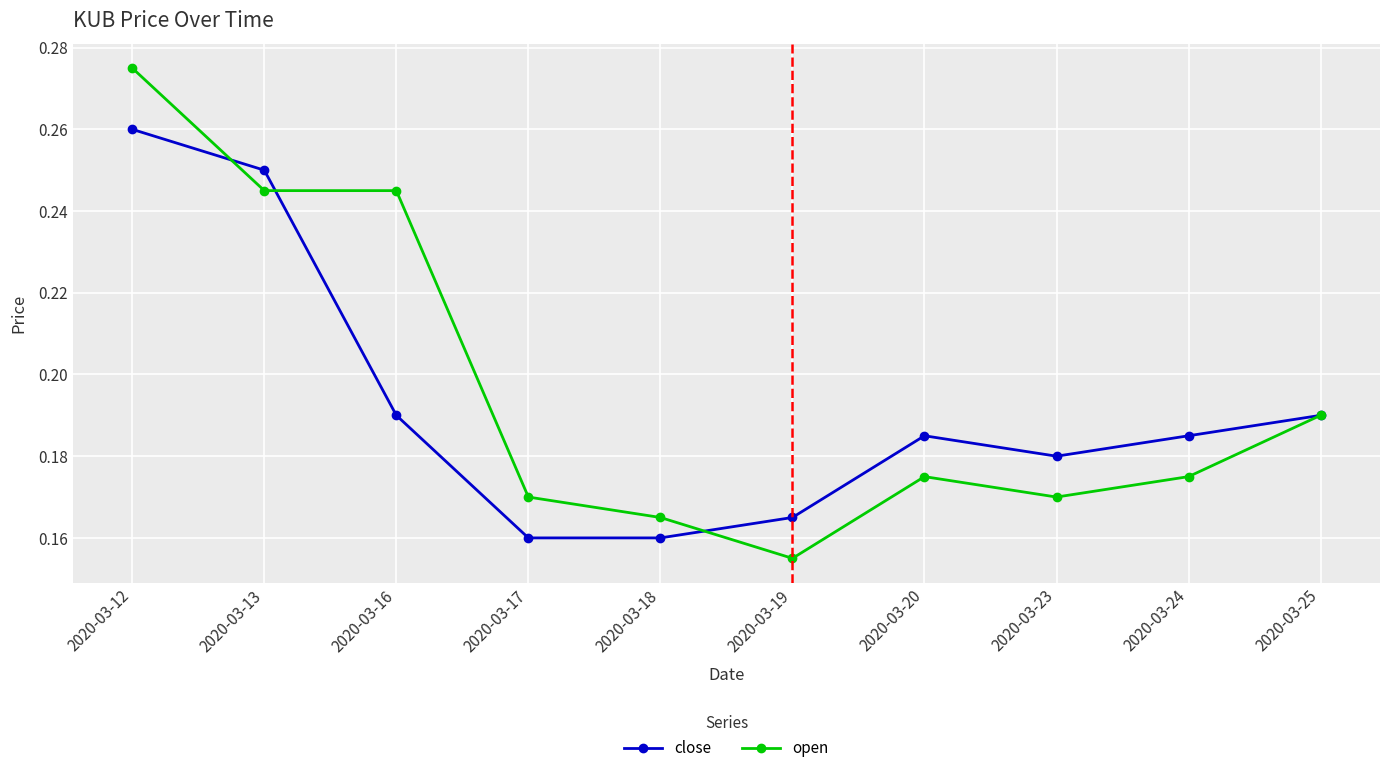

Count the close values in the range 0 to 1.

10